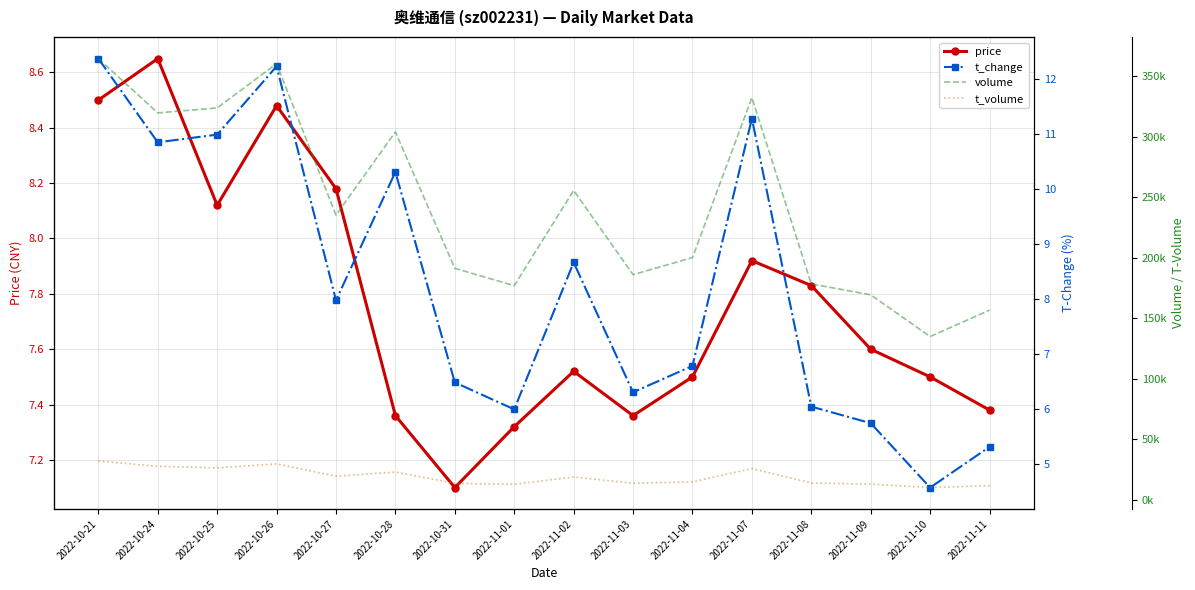

Reading left to right, transcribe all the data shown in this chart.

price: 2022-10-21=8.5	2022-10-24=8.7	2022-10-25=8.1	2022-10-26=8.5	2022-10-27=8.2	2022-10-28=7.4	2022-10-31=7.1	2022-11-01=7.3	2022-11-02=7.5	2022-11-03=7.4	2022-11-04=7.5	2022-11-07=7.9	2022-11-08=7.8	2022-11-09=7.6	2022-11-10=7.5	2022-11-11=7.4
t_change: 2022-10-21=12.4	2022-10-24=10.8	2022-10-25=11.0	2022-10-26=12.2	2022-10-27=8.0	2022-10-28=10.3	2022-10-31=6.5	2022-11-01=6.0	2022-11-02=8.7	2022-11-03=6.3	2022-11-04=6.8	2022-11-07=11.3	2022-11-08=6.0	2022-11-09=5.8	2022-11-10=4.6	2022-11-11=5.3
volume: 2022-10-21=364642.0	2022-10-24=319779.0	2022-10-25=323864.0	2022-10-26=360471.0	2022-10-27=235311.0	2022-10-28=304038.0	2022-10-31=191331.0	2022-11-01=177037.0	2022-11-02=255716.0	2022-11-03=186117.0	2022-11-04=200218.0	2022-11-07=332425.0	2022-11-08=178456.0	2022-11-09=169474.0	2022-11-10=134960.0	2022-11-11=156750.0
t_volume: 2022-10-21=32089.0	2022-10-24=27742.0	2022-10-25=26500.0	2022-10-26=29741.0	2022-10-27=19616.0	2022-10-28=23004.0	2022-10-31=13669.0	2022-11-01=12885.0	2022-11-02=18916.0	2022-11-03=13748.0	2022-11-04=14912.0	2022-11-07=25870.0	2022-11-08=13978.0	2022-11-09=13065.0	2022-11-10=10175.0	2022-11-11=11778.0